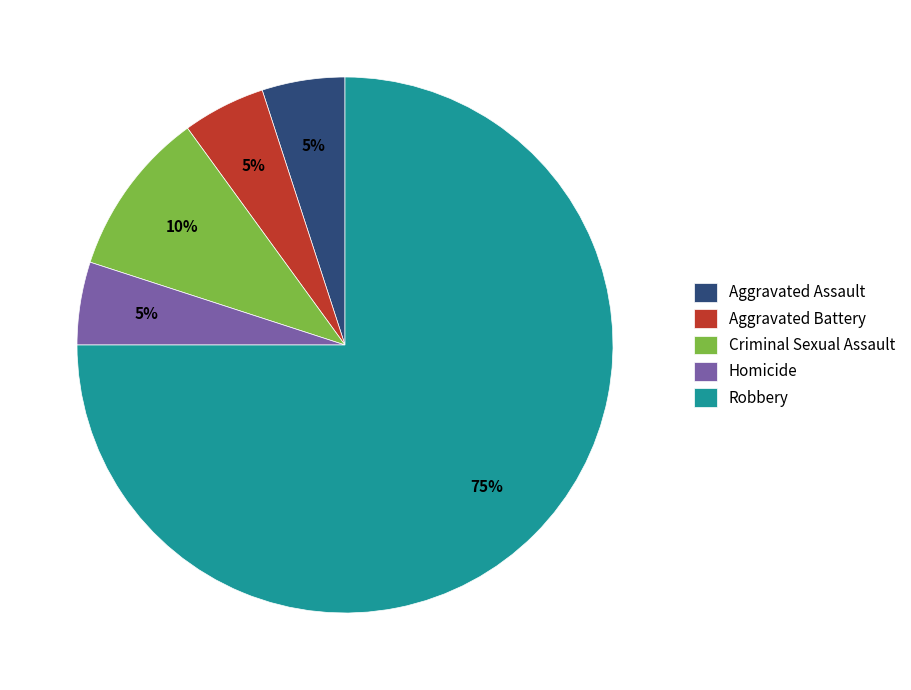

To the nearest percent, what portion does Robbery represent?

75%